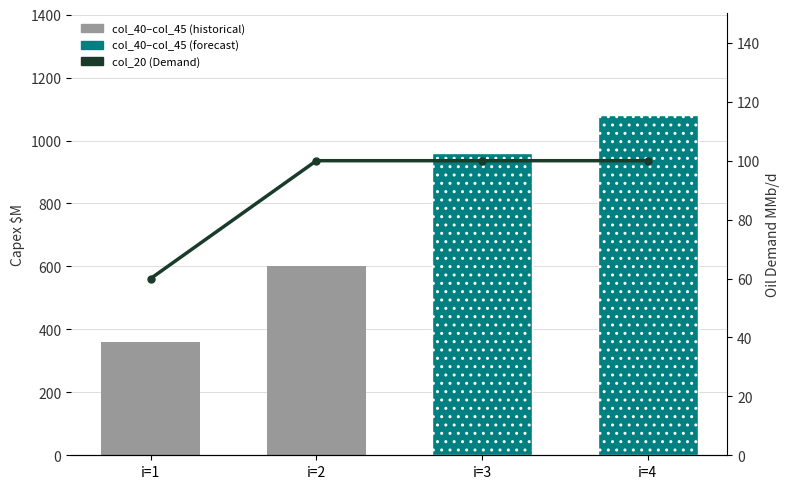

Which series changed the most between i=2 and i=3?

Capex